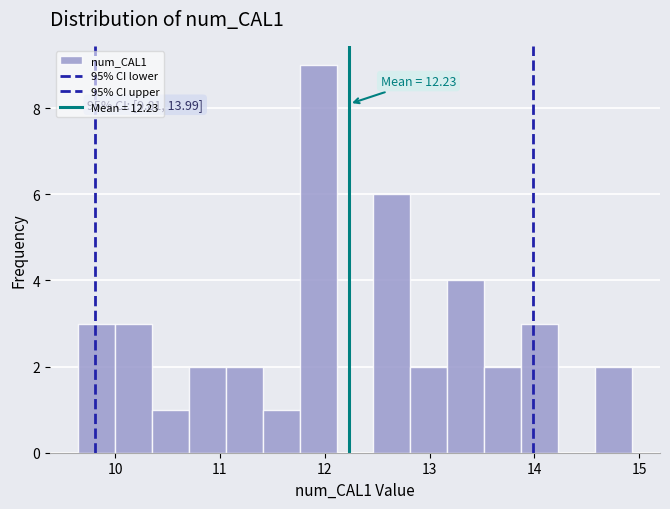

Around what value on the x-axis is the tallest bar? Give the approximate position of its centre, as read against the axis.

11.9